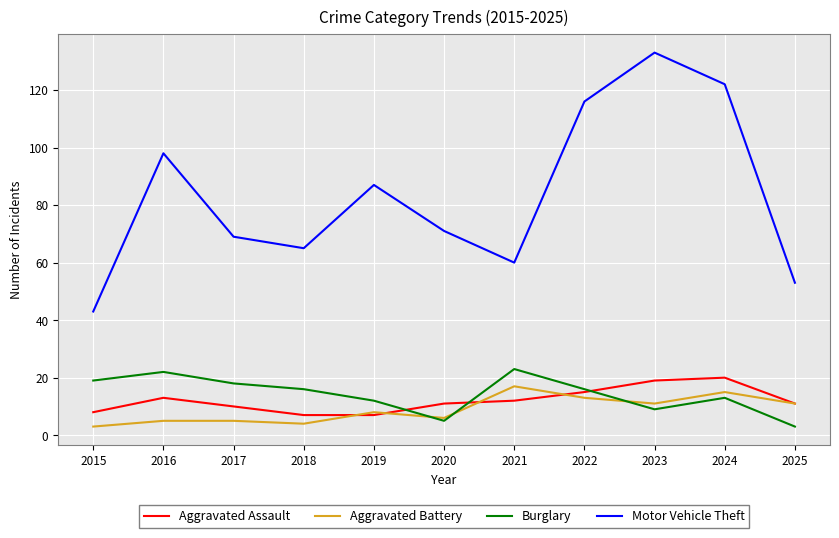

Rank the series at 2016 from lowest to highest value.

Aggravated Battery, Aggravated Assault, Burglary, Motor Vehicle Theft